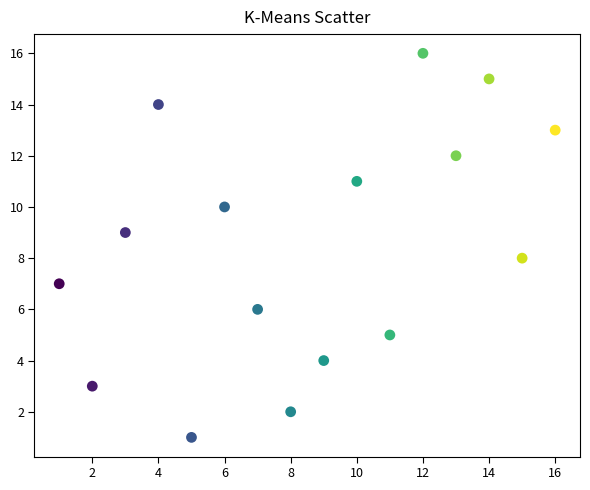

What is the range of X values (max minus min)?

15